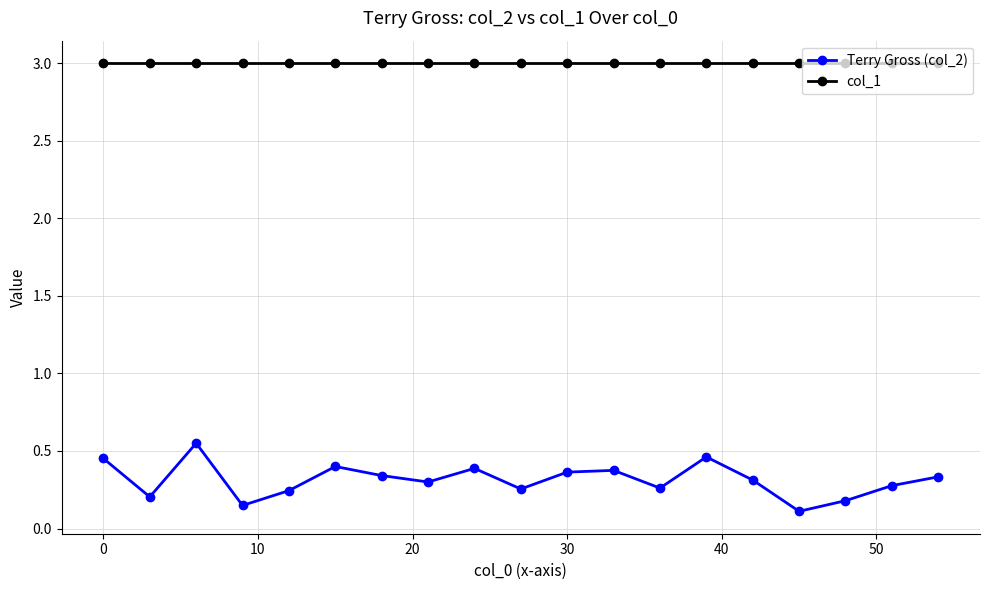

How many lines are shown in the chart?

2